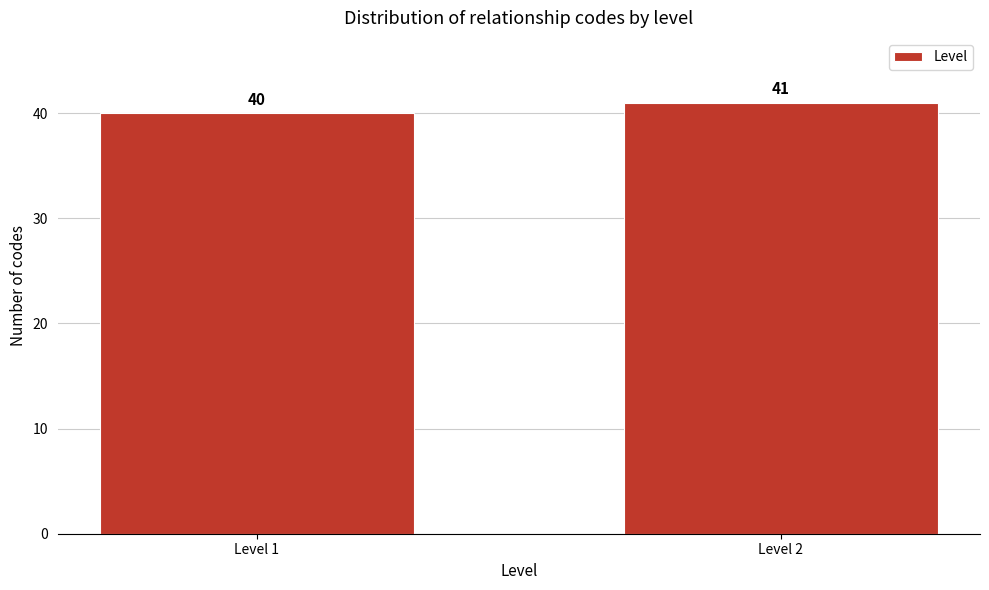

Reading right to left, transcribe all the data shown in this chart.

41	40